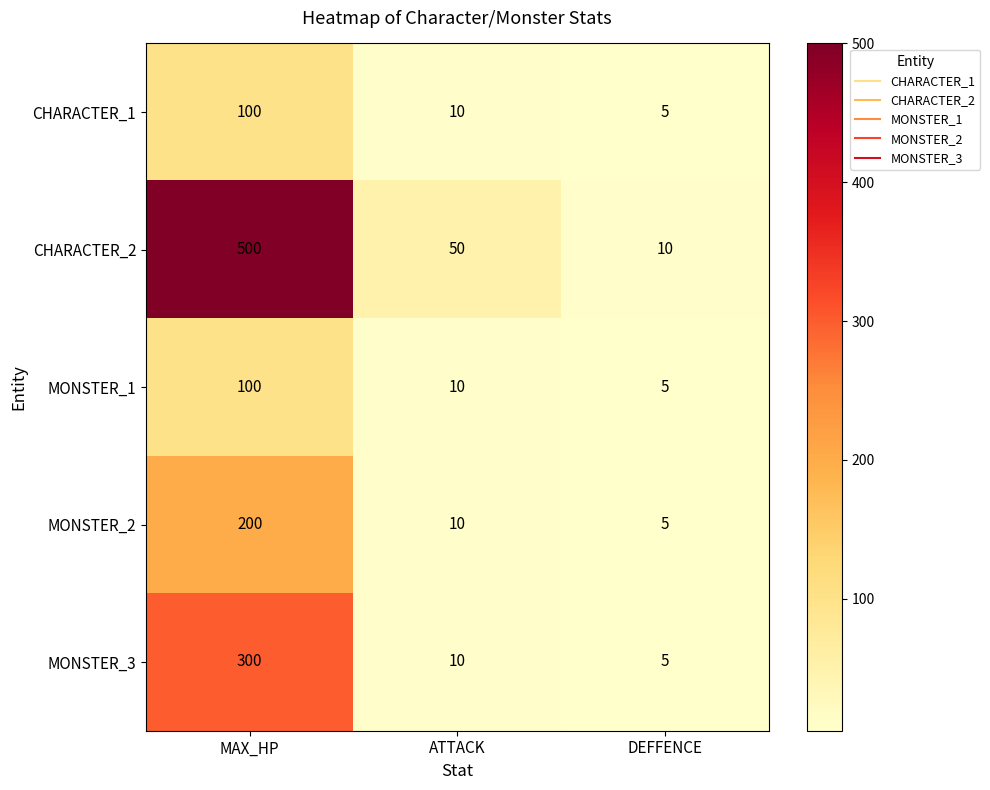

How many categories are shown in the chart?

3